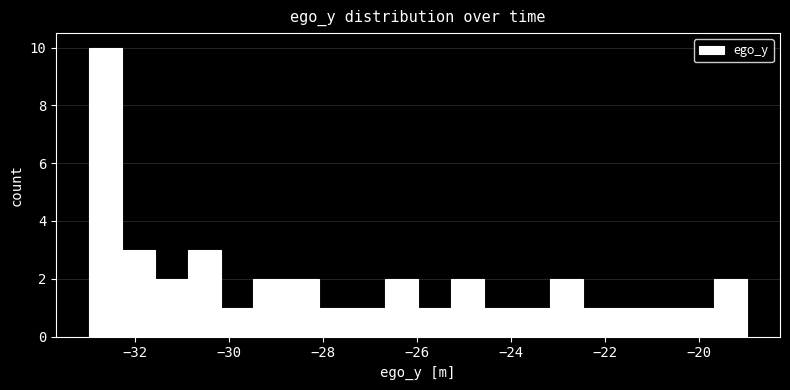

Read against the x-axis, roughly where is the centre of the tallest bar?

-32.6